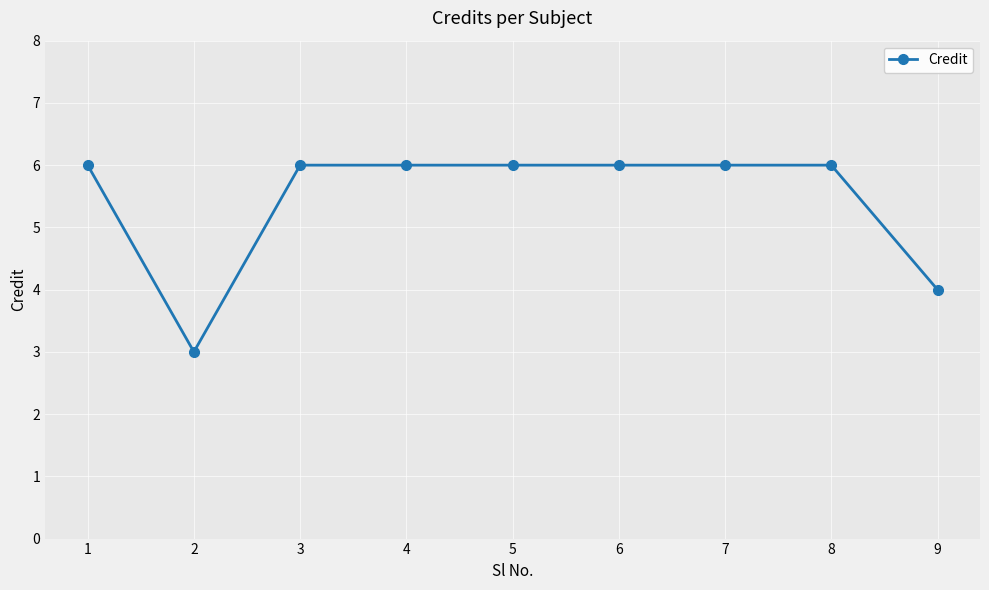

At which category does the data reach its first local valley?

2